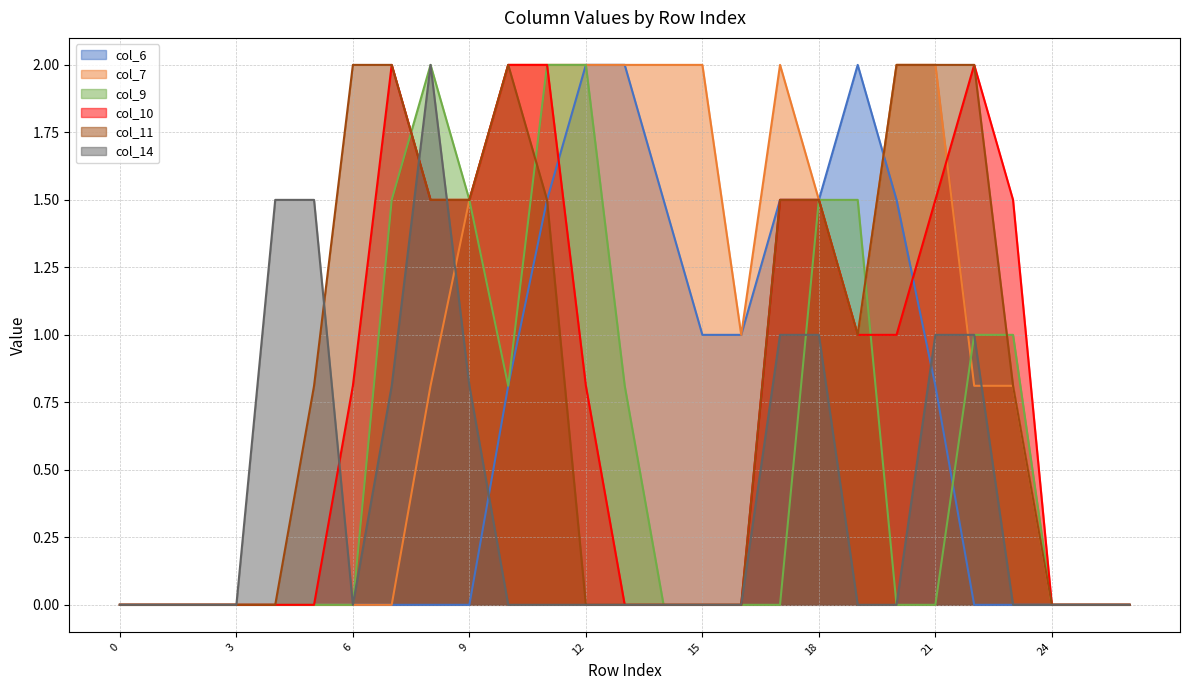

Which category has the highest value in the col_9 series?

8